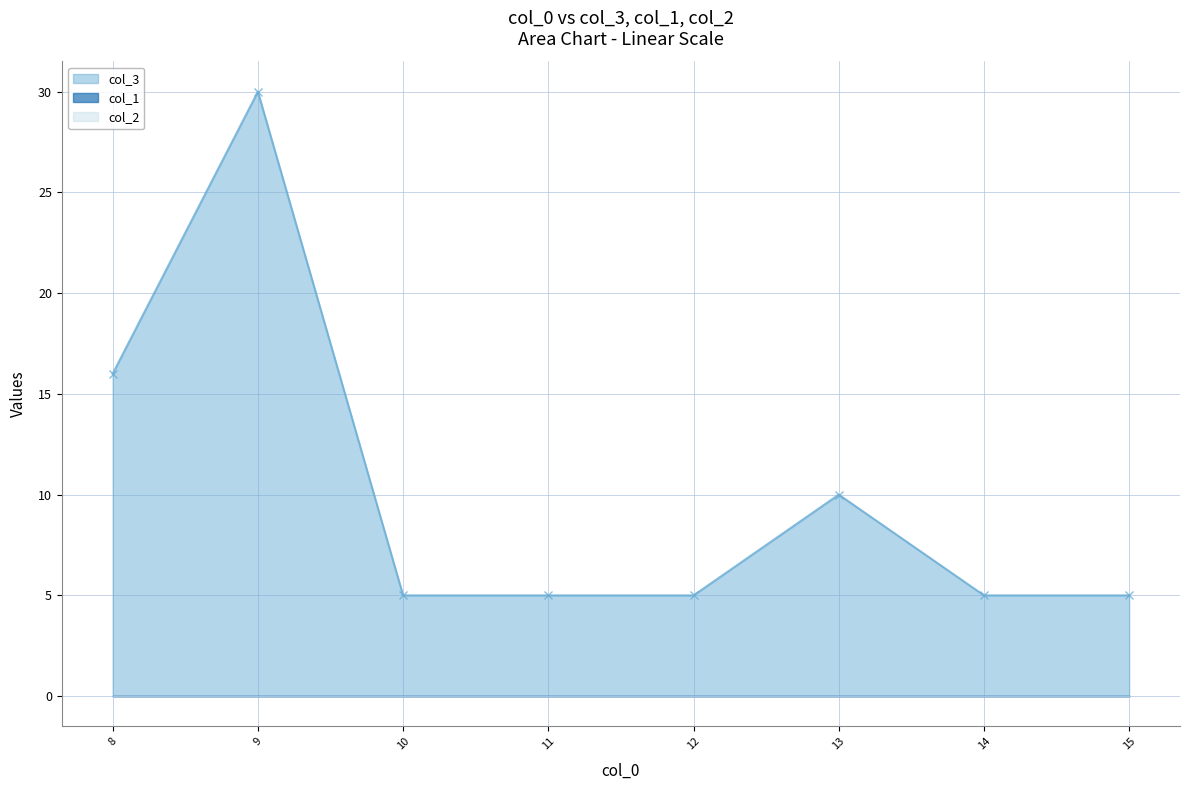

Which category has the lowest value in the col_2 series?

8